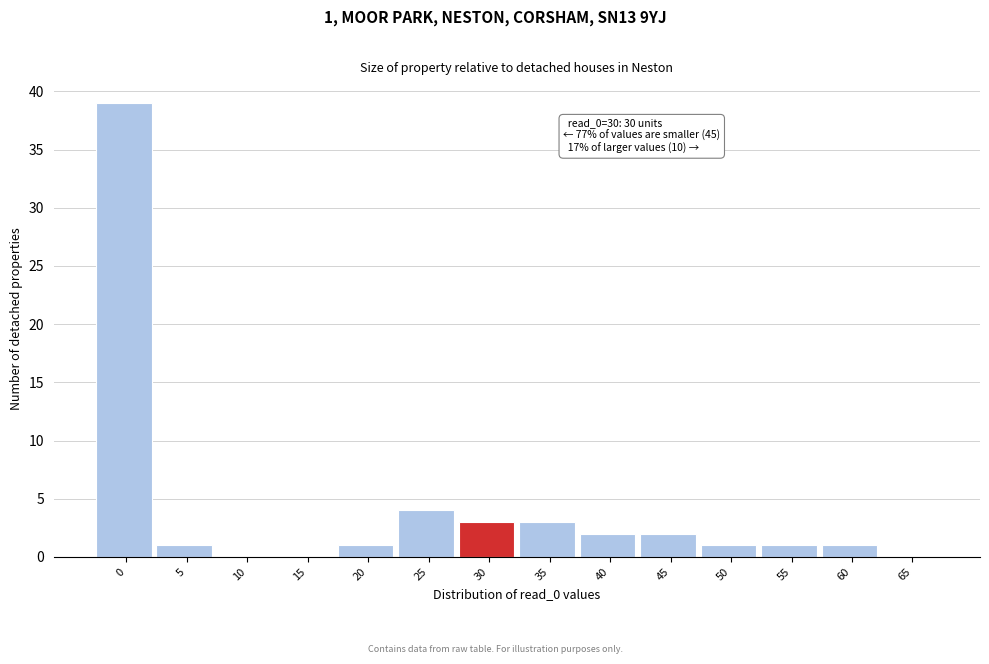

Reading left to right, list all the values displayed in this chart.

0=39	5=1	10=0	15=0	20=1	25=4	30=3	35=3	40=2	45=2	50=1	55=1	60=1	65=0